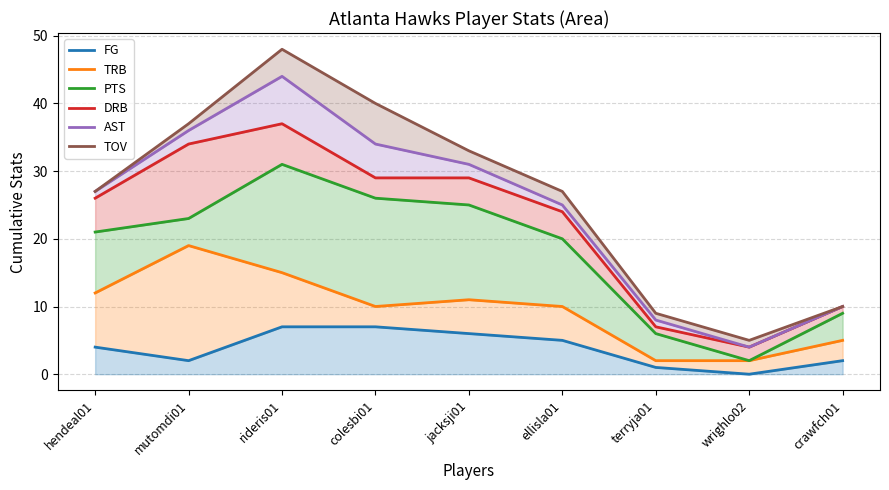

Rank the categories by DRB value from highest to lowest.

rideris01, mutomdi01, colesbi01, jacksji01, hendeal01, ellisla01, crawfch01, terryja01, wrighlo02